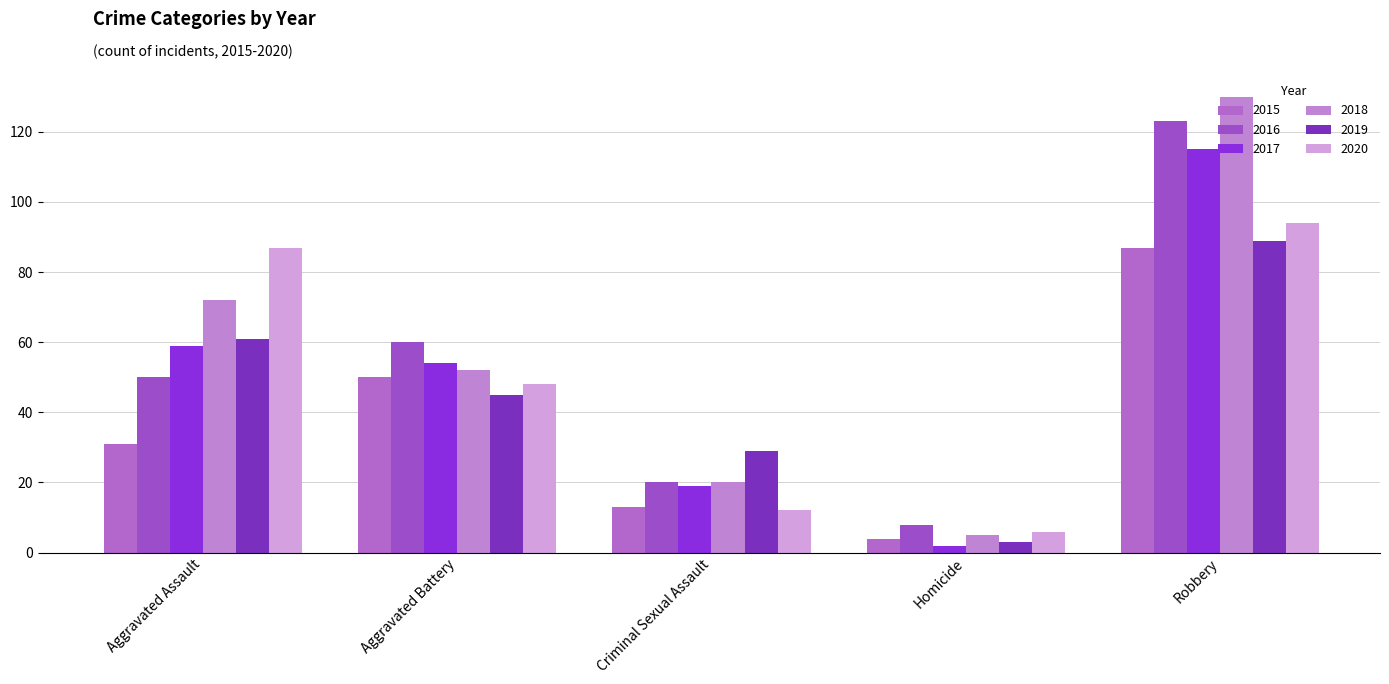

What is the value of the 2019 bar at the 2nd from the left?

45